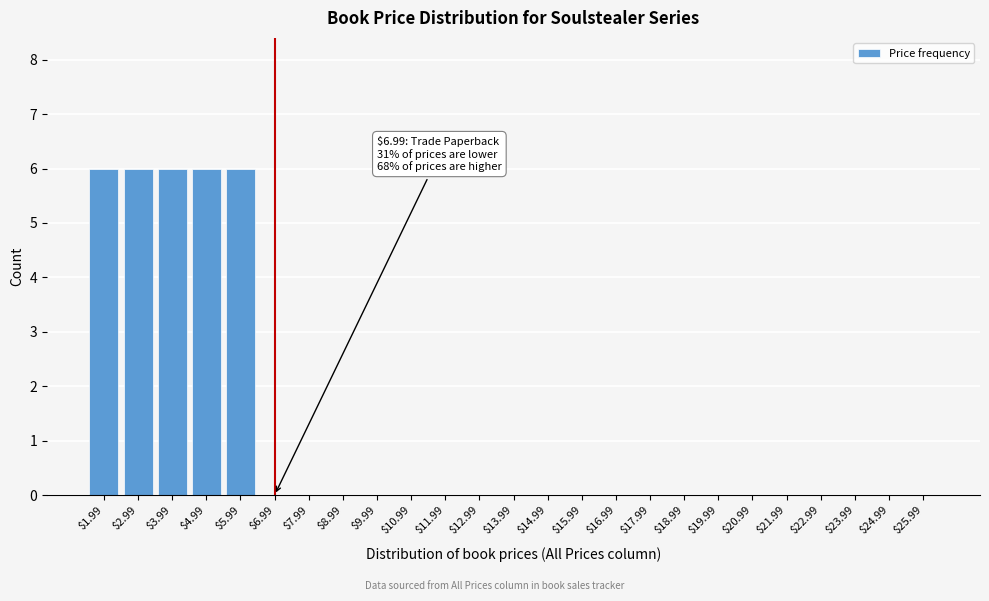

What is the sum of all values?

30